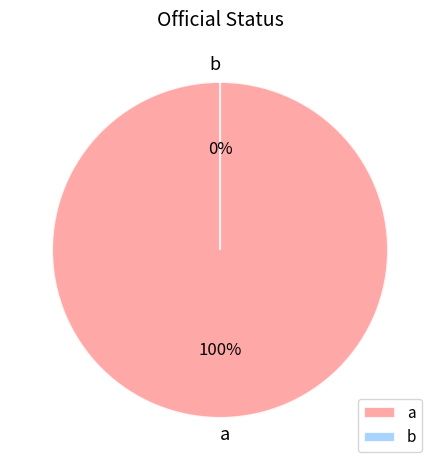

The b slice represents 0% of the pie. True or false?

True